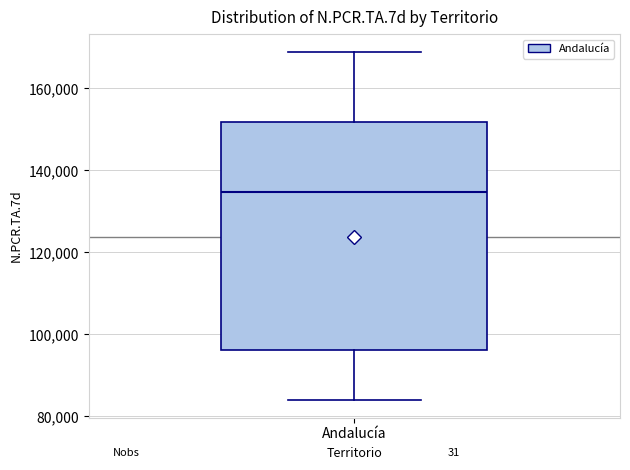

Where does the median line of the box for Andalucía sit on the y-axis? The values are not printed on the chart, so give them approximately, as read against the axis.

134000